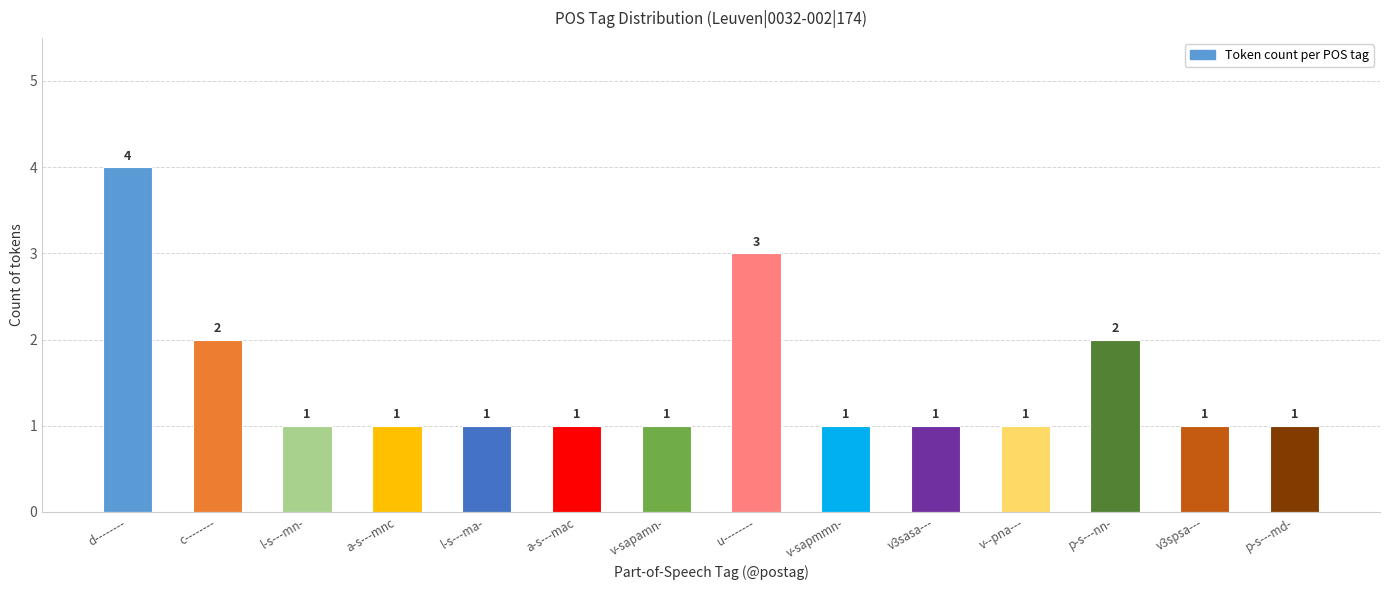

How many data points does each series have?

14